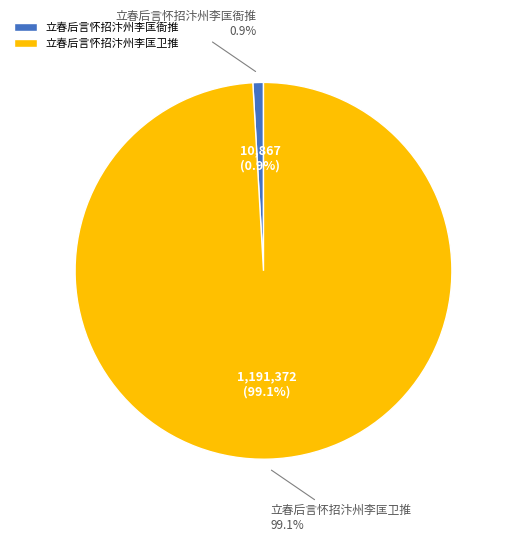

How many segments does this pie chart have?

2